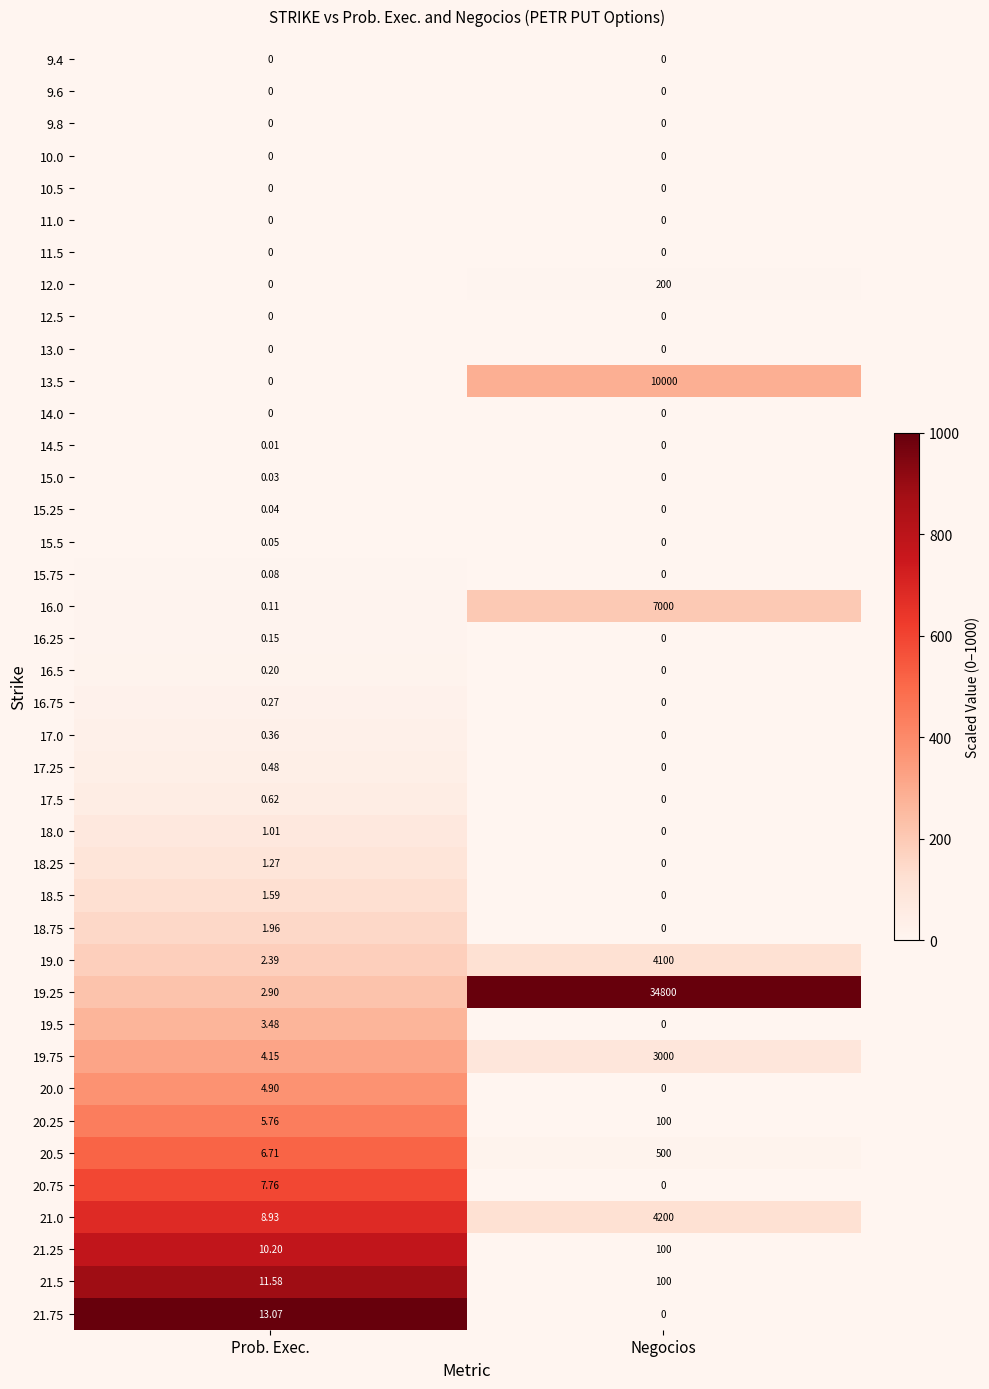

At which category is the sum across all series the highest?

Negocios